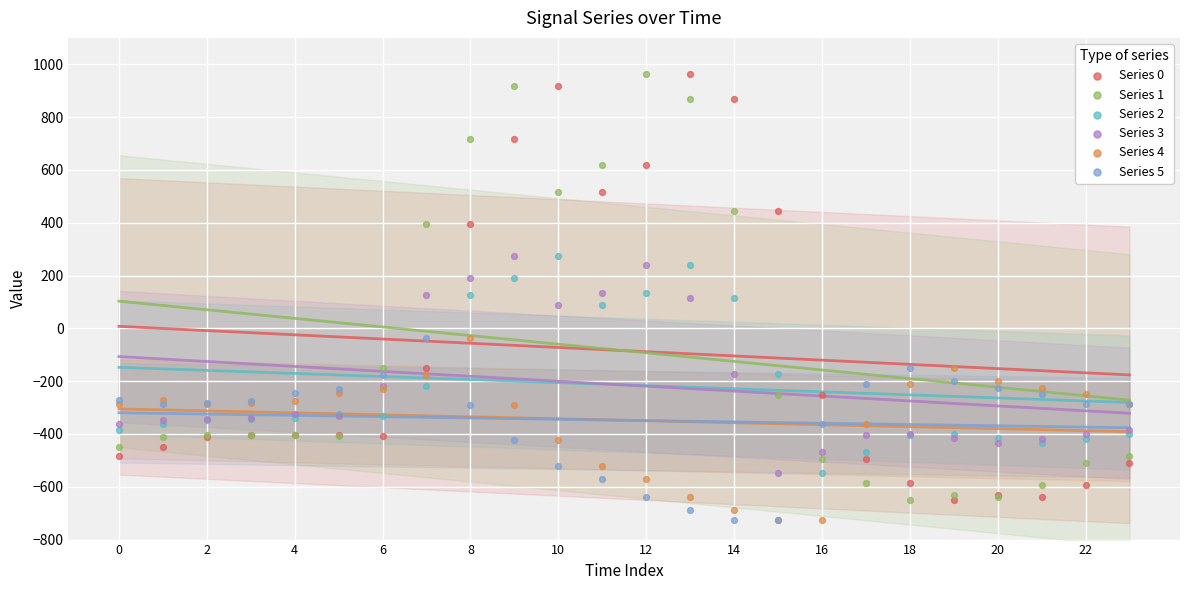

What are all the series names shown in the legend?

Series 0, Series 1, Series 2, Series 3, Series 4, Series 5